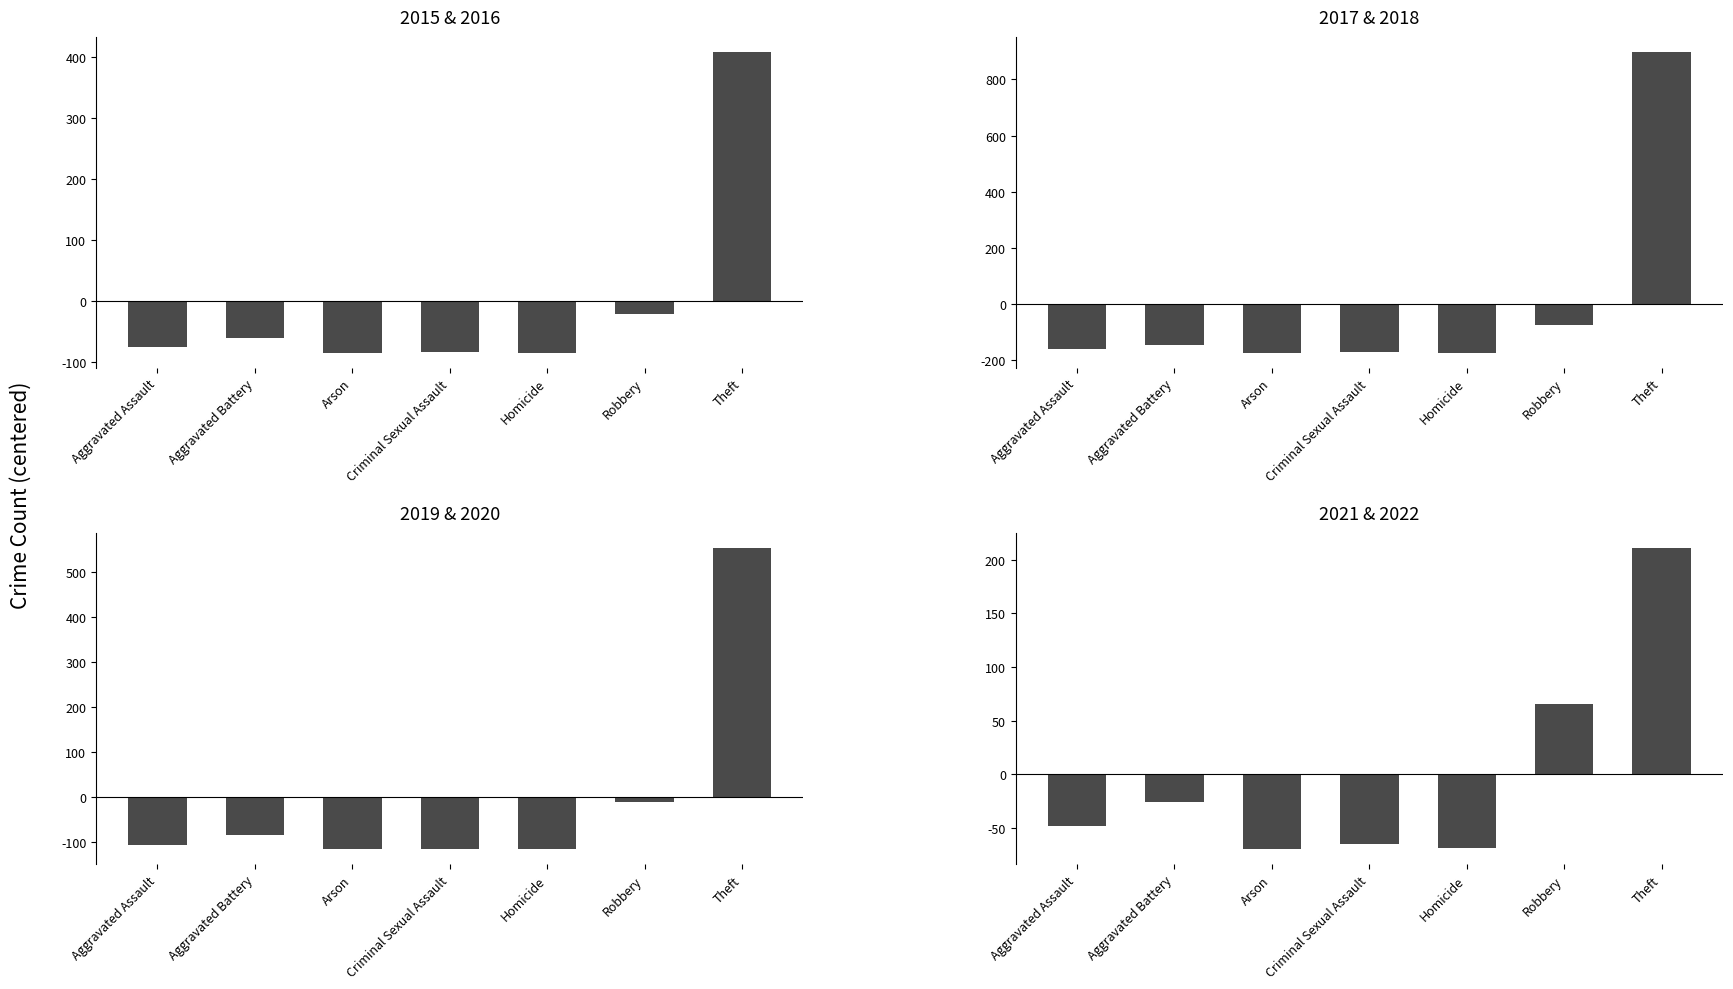

What is the label of the 1st bar from the right?

Theft